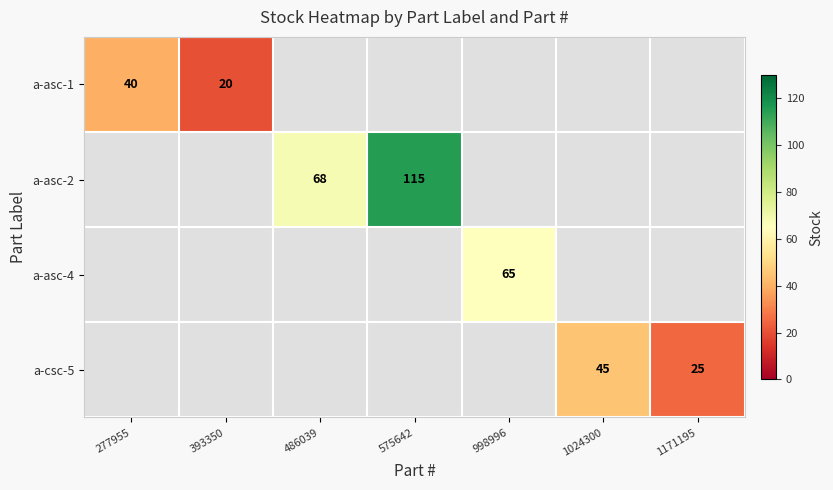

The value of a-asc-1 at 277955 is 15. True or false?

False